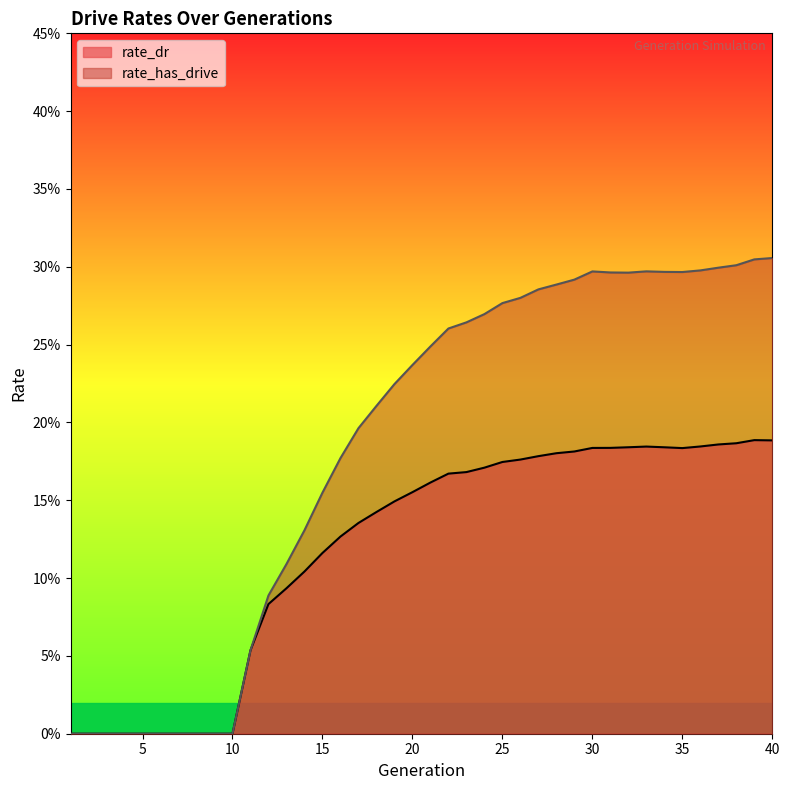

How many data points in rate_has_drive are above 0?

30